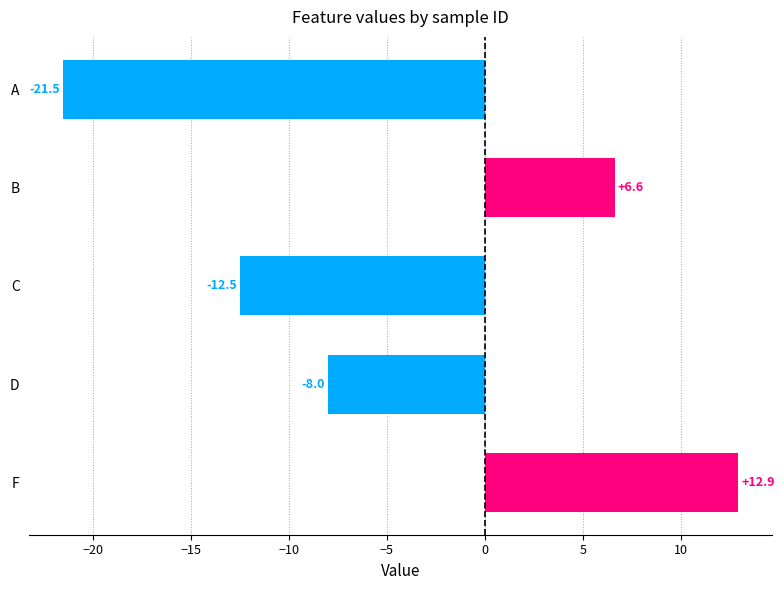

Rank the categories by value from highest to lowest.

F, B, D, C, A